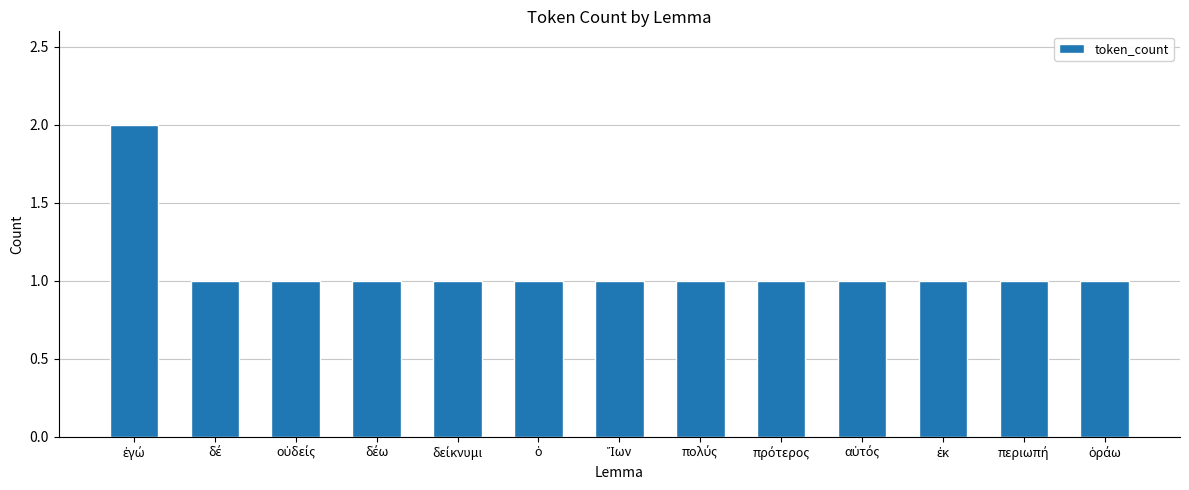

What is the average value?

1